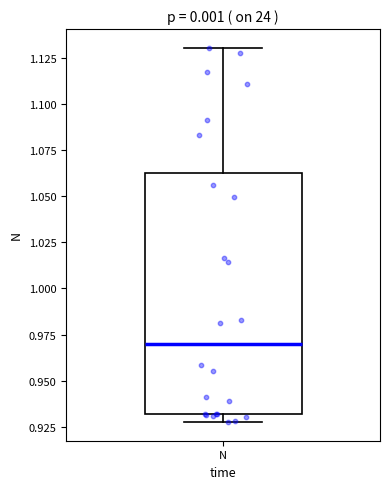

Where does the median line of the box for N sit on the y-axis? The values are not printed on the chart, so give them approximately, as read against the axis.

0.970